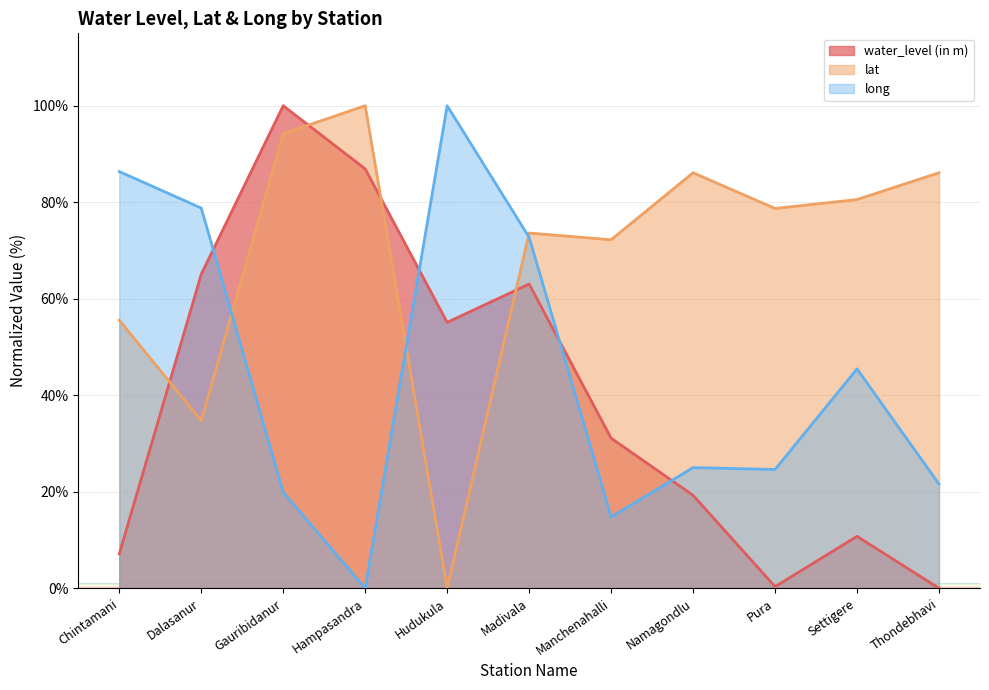

Rank the series by their average value, from highest to lowest.

lat, long, water_level (in m)